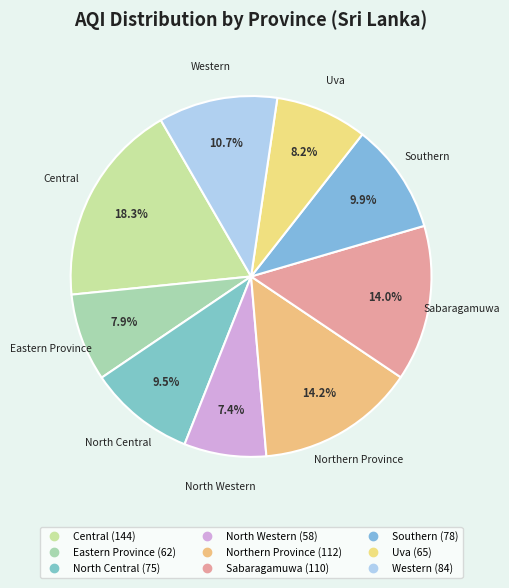

Is it true that North Central is 21% of the pie?

False